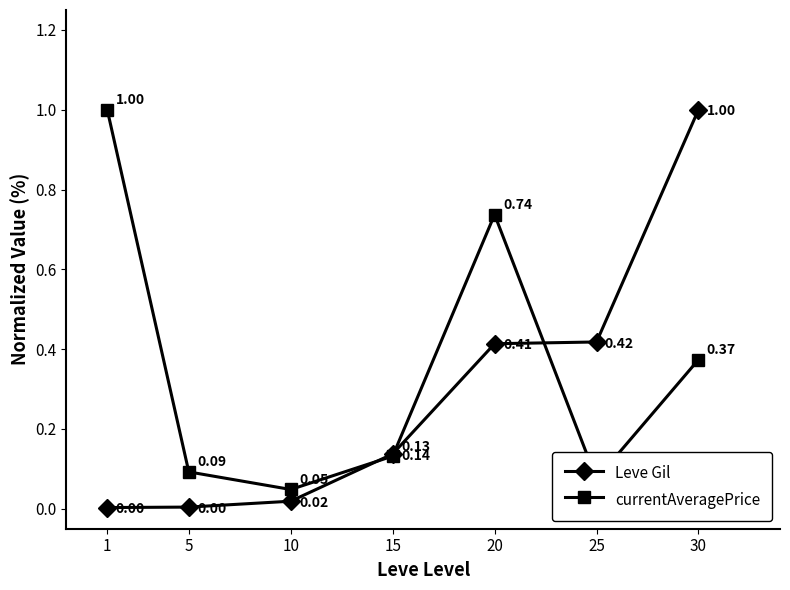

Is the value of currentAveragePrice at 30 greater than the value of Leve Gil at 30?

No